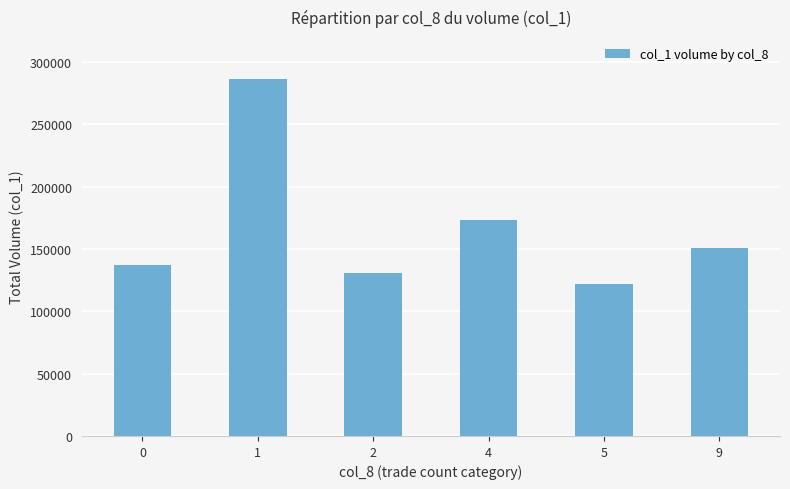

What is the average value?

166667